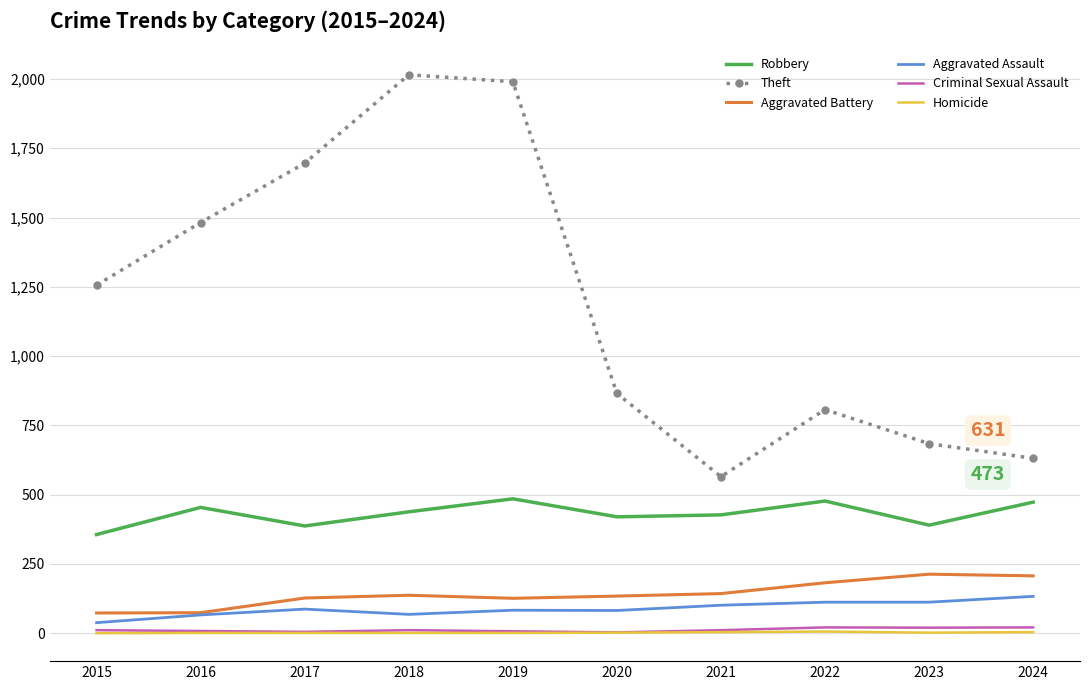

True or false: Theft and Aggravated Battery cross at least once.

False